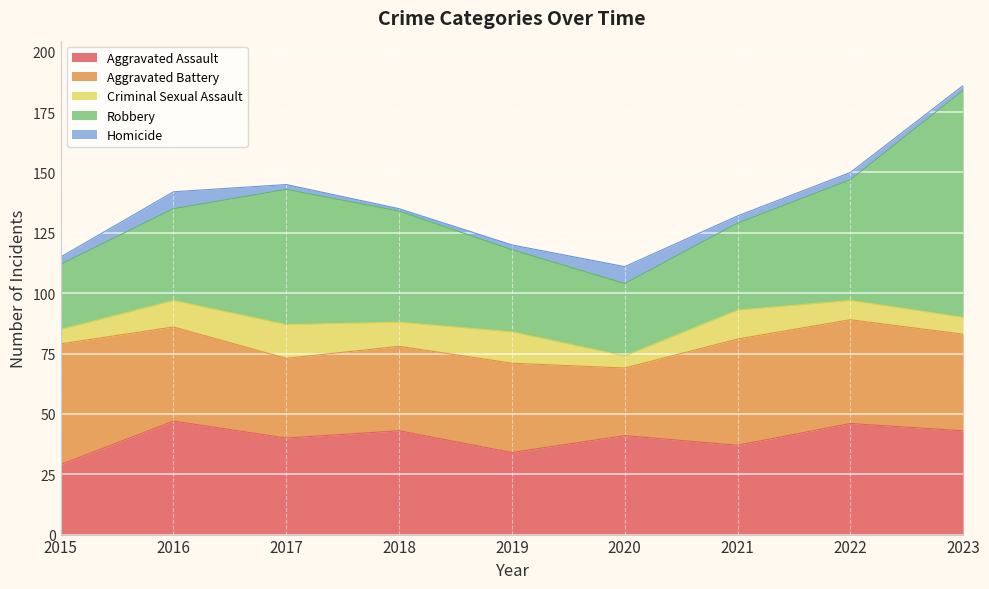

How many data points in Robbery are above 38?

4